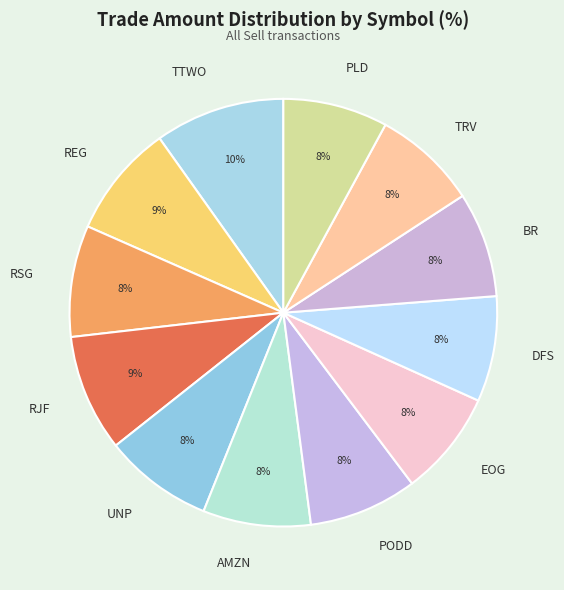

To the nearest percent, what is the difference between the largest and smallest slice percentages?

2%